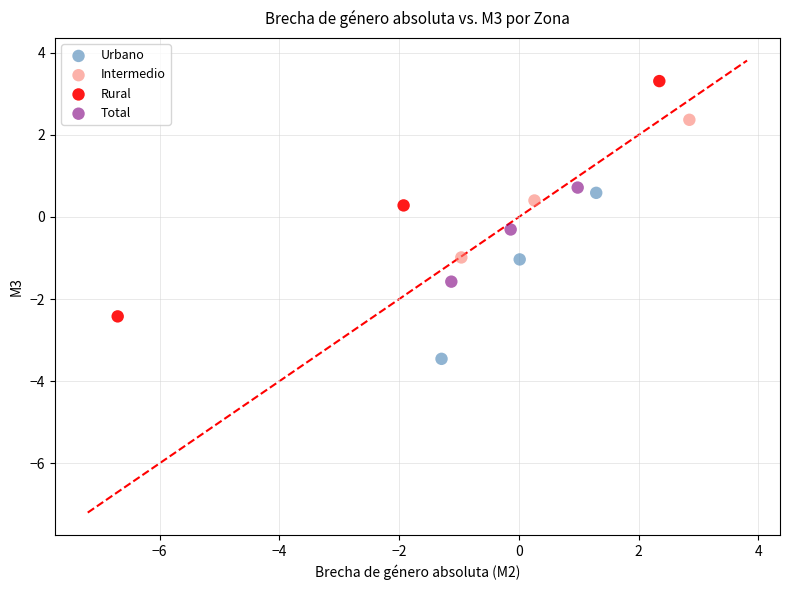

What are all the series names shown in the legend?

Urbano, Intermedio, Rural, Total